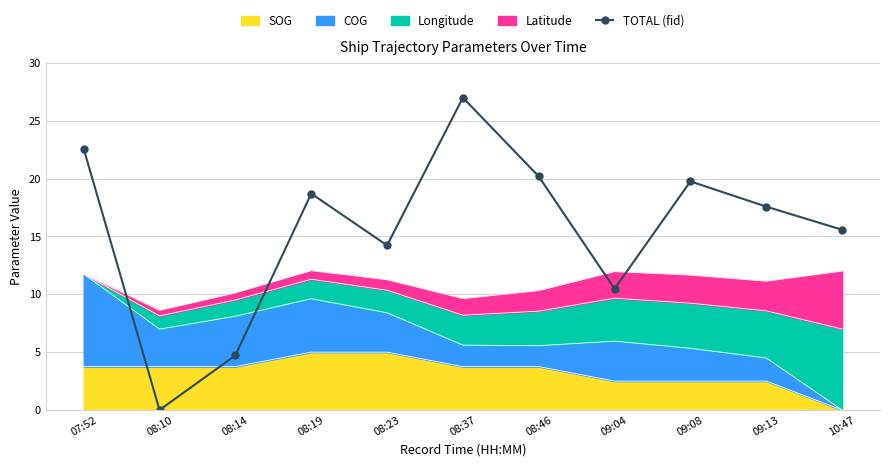

Does the chart have visible grid lines?

Yes